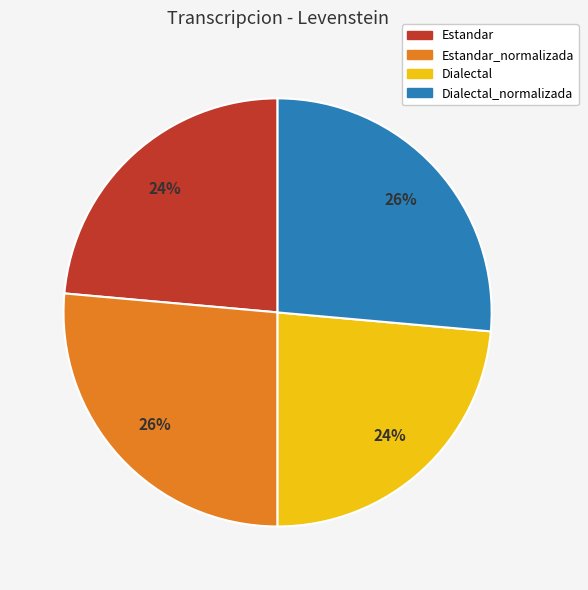

Is there a majority slice in this chart?

No